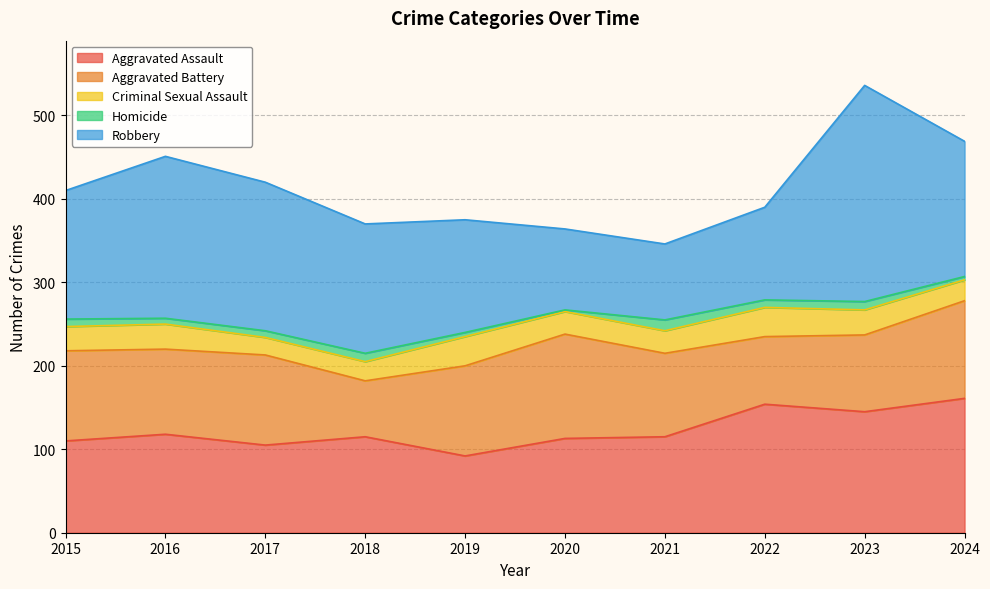

Is it true that Homicide equals 3 at 2020?

False